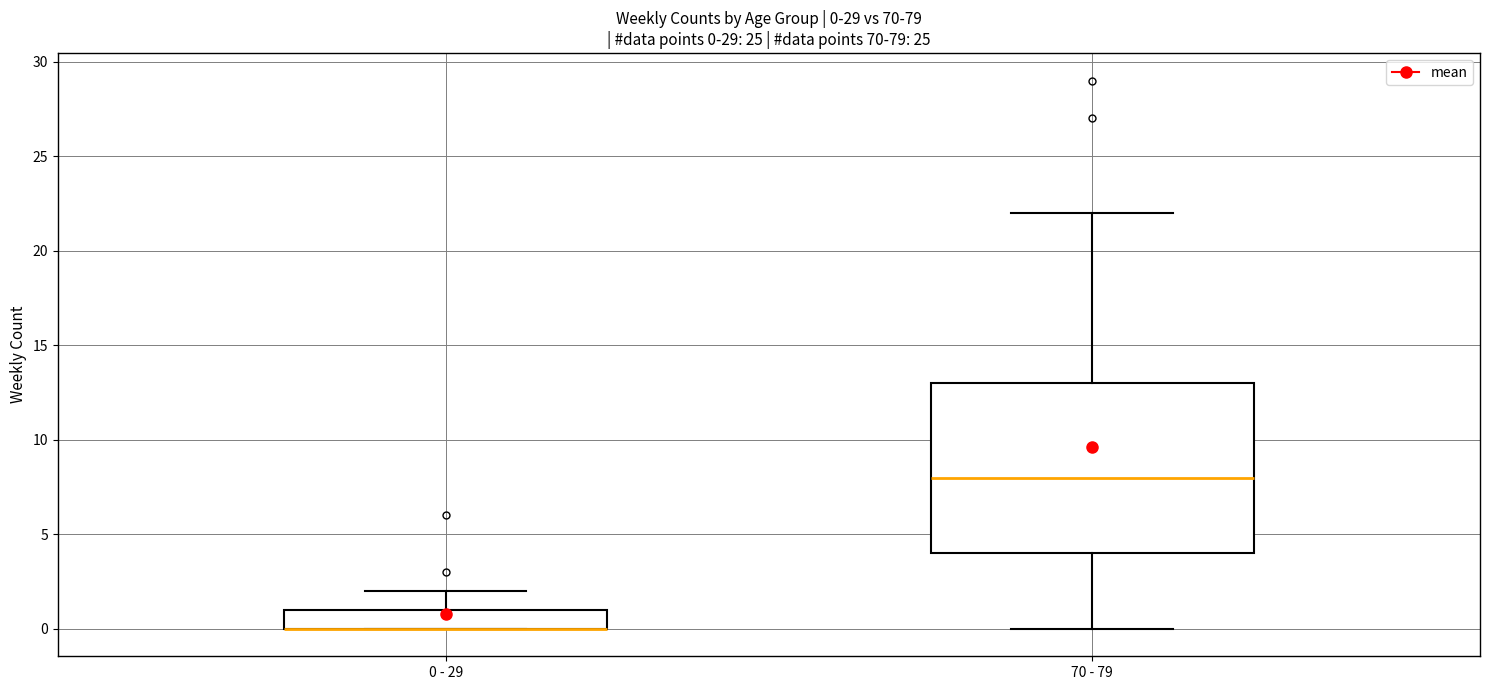

Which box is the tallest, from its lower edge to its upper edge?

70 - 79